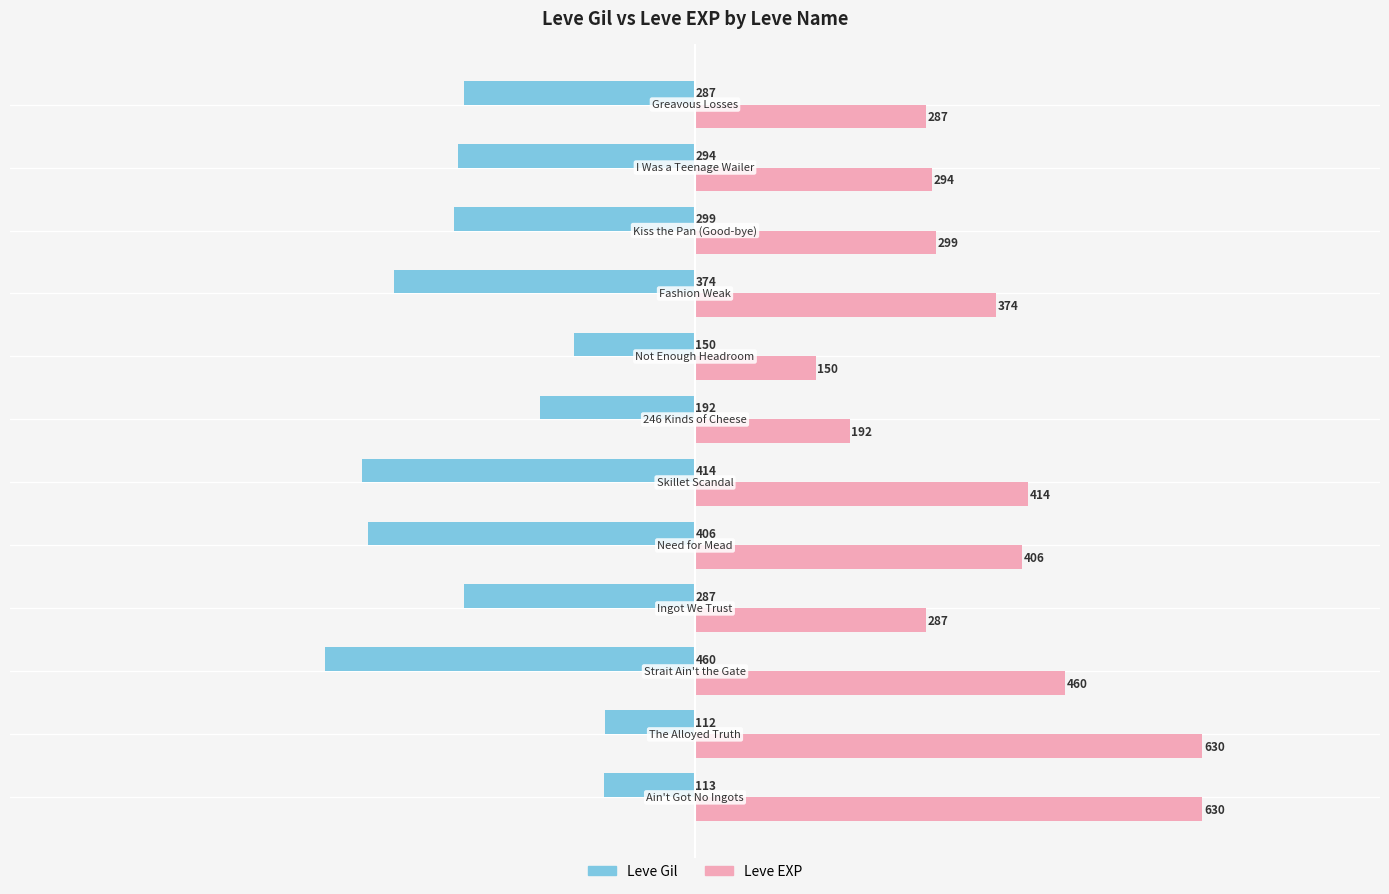

What is the maximum value for Leve EXP?

630